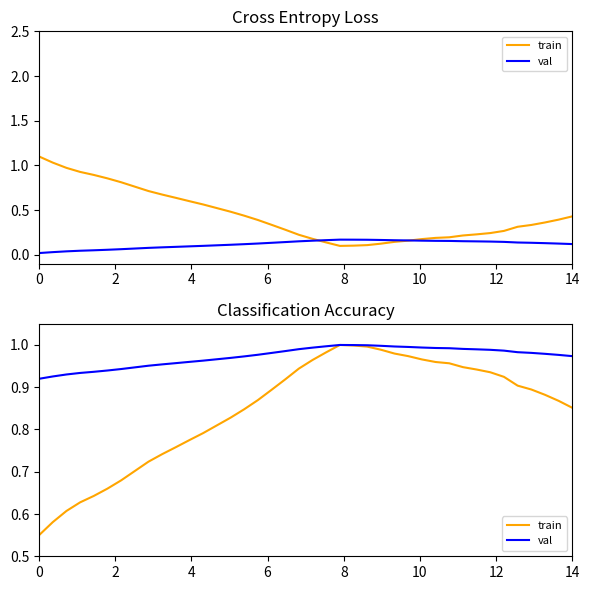

Rank the series by their average value, from highest to lowest.

val, train